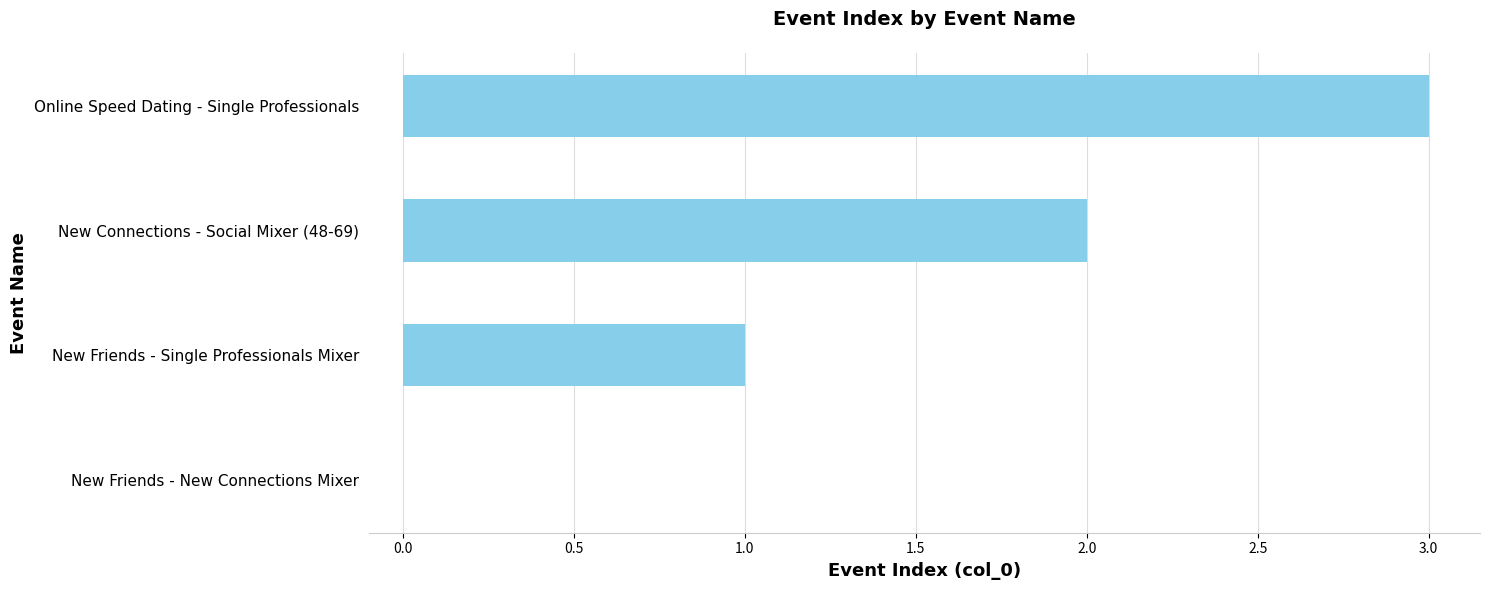

Approximately how many times larger is the value at New Connections - Social Mixer (48-69) compared to Online Speed Dating - Single Professionals?

0.7